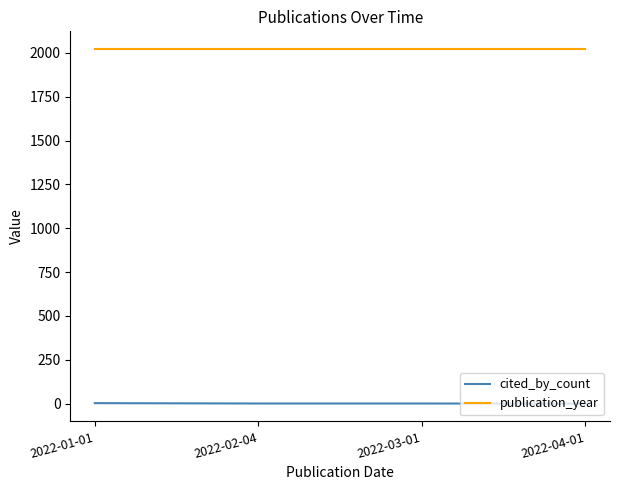

What is the total value across all series at 2022-01-01?

2025